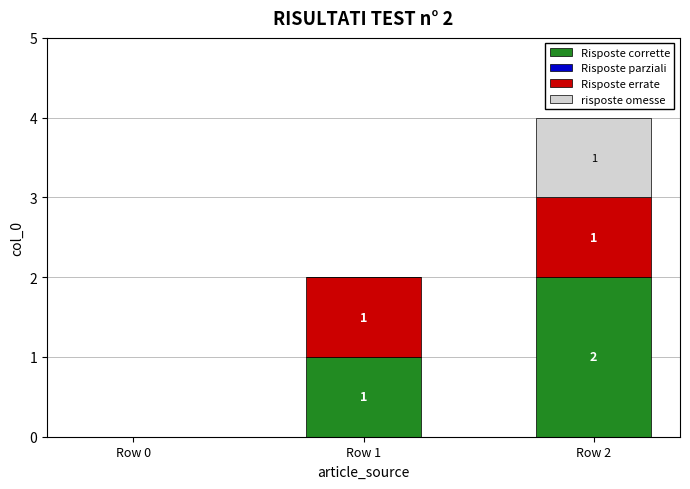

Are the bars grouped side by side (vs. stacked)?

No